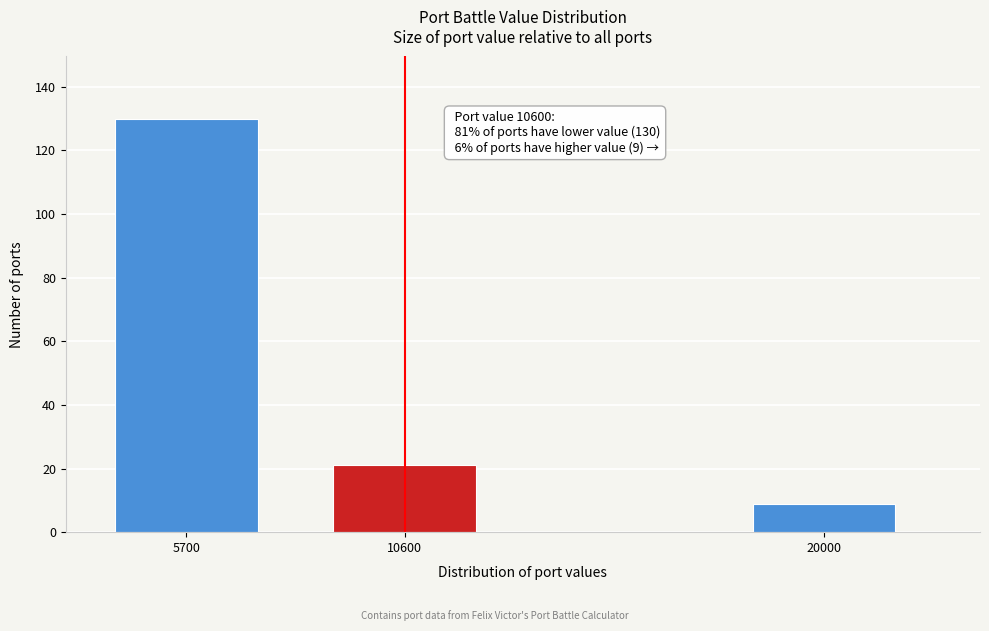

Reading right to left, extract all data points from this chart.

9	21	130